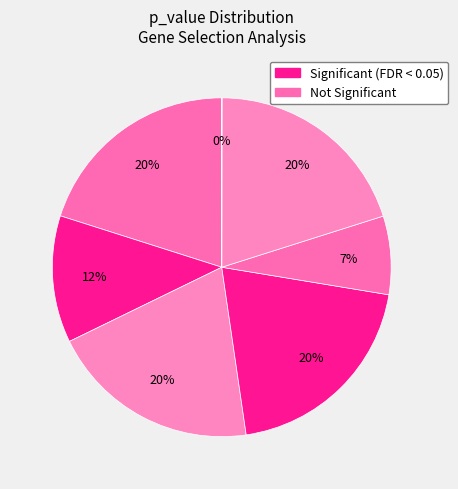

Count the number of slices in the pie.

7